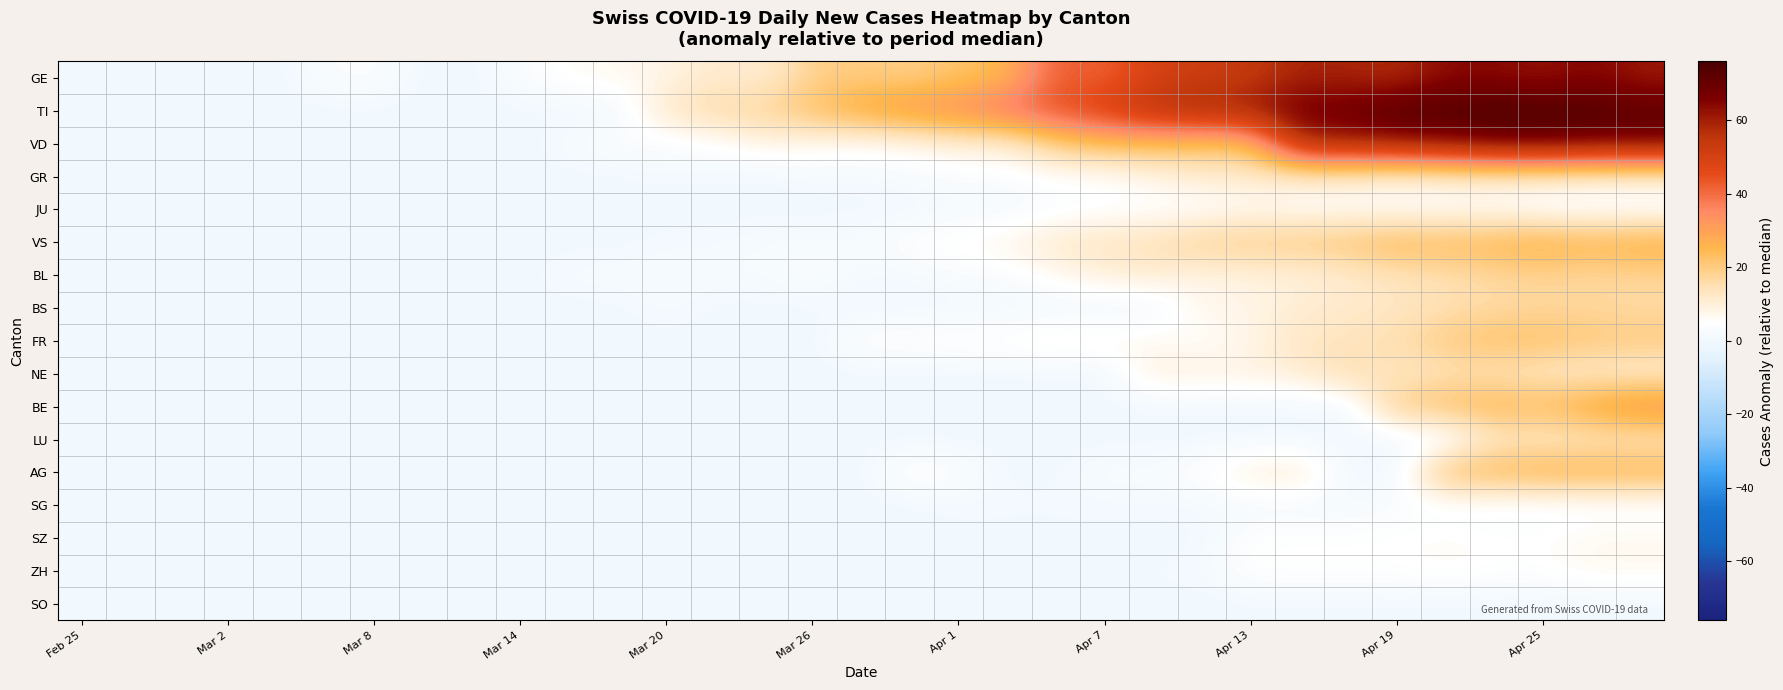

Reading left to right, extract all data points from this chart.

GE: 0	0	0	0	0	3	4	0	0	3	6	7	8	12	10	19	20	19	22	25	43	41	50	52	54	59	59	57	64	64	62	65	61
TI: 0	0	0	0	0	0	0	0	0	0	0	0	13	16	18	23	29	33	35	40	45	50	57	60	61	69	69	75	74	76	75	75	72
VD: 0	0	0	0	0	0	0	0	0	0	2	4	3	5	8	7	6	7	10	10	20	24	24	23	23	59	60	62	65	68	69	67	67
GR: 0	0	0	0	0	0	0	0	0	0	0	0	1	0	0	1	1	2	3	3	5	5	8	11	11	11	11	9	10	11	11	10	10
JU: 0	0	0	0	0	0	0	0	0	0	0	0	0	0	0	0	0	0	1	1	3	4	4	4	6	5	5	5	5	5	3	3	3
VS: 0	0	0	0	0	0	0	0	0	0	0	0	1	1	2	2	2	5	6	8	12	13	15	19	20	21	22	25	24	26	28	26	28
BL: 0	0	0	0	0	0	0	0	0	0	2	2	2	2	2	4	1	1	3	3	7	10	11	8	9	9	11	14	15	17	18	17	18
BS: 0	0	0	0	0	0	0	0	0	0	0	0	2	0	0	0	0	0	0	0	0	0	0	8	8	11	12	12	15	16	17	17	16
FR: 0	0	0	0	0	0	0	0	0	0	0	0	0	0	0	0	5	5	6	6	8	7	7	5	8	13	13	16	20	23	23	21	21
NE: 0	0	0	0	0	0	0	0	0	0	0	0	0	0	0	0	0	0	0	0	0	0	10	9	9	11	16	12	14	14	12	11	10
BE: 0	0	0	0	0	0	0	0	0	0	0	0	0	0	0	0	0	0	0	0	0	0	0	0	0	0	0	21	23	26	24	30	35
LU: 0	0	0	0	0	0	0	0	0	0	0	0	0	0	0	0	0	0	0	0	0	0	0	0	0	0	0	0	0	12	11	12	12
AG: 0	0	0	0	0	0	0	0	0	0	0	0	0	0	0	0	0	6	4	0	0	3	2	5	10	12	0	0	25	25	27	27	27
SG: 0	0	0	0	0	0	0	0	0	0	0	0	0	0	0	0	0	0	1	1	1	1	1	1	1	1	1	3	3	3	3	3	3
SZ: 0	0	0	0	0	0	0	0	0	0	0	0	0	0	0	0	0	0	0	0	0	0	0	0	5	5	5	5	6	5	5	7	7
ZH: 0	0	0	0	0	0	0	0	0	0	0	0	0	0	0	0	0	0	0	0	0	0	1	1	5	5	5	5	6	5	5	7	7
SO: 0	0	0	0	0	0	0	0	0	0	0	0	0	0	0	0	0	0	0	0	0	0	0	0	0	0	0	0	0	0	0	0	0